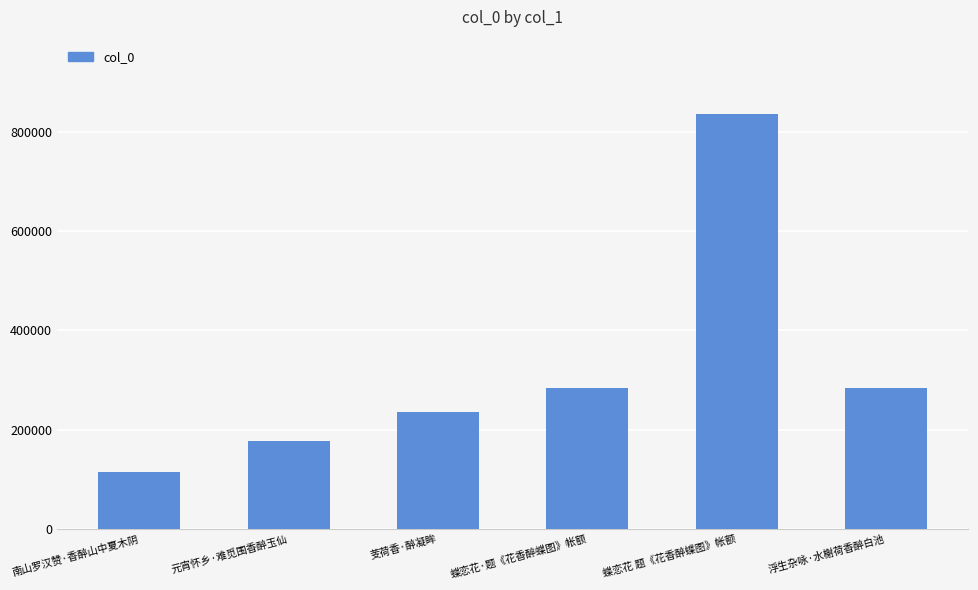

True or false: the data shows 147049 at 蝶恋花·题《花香醉蝶图》帐额.

False